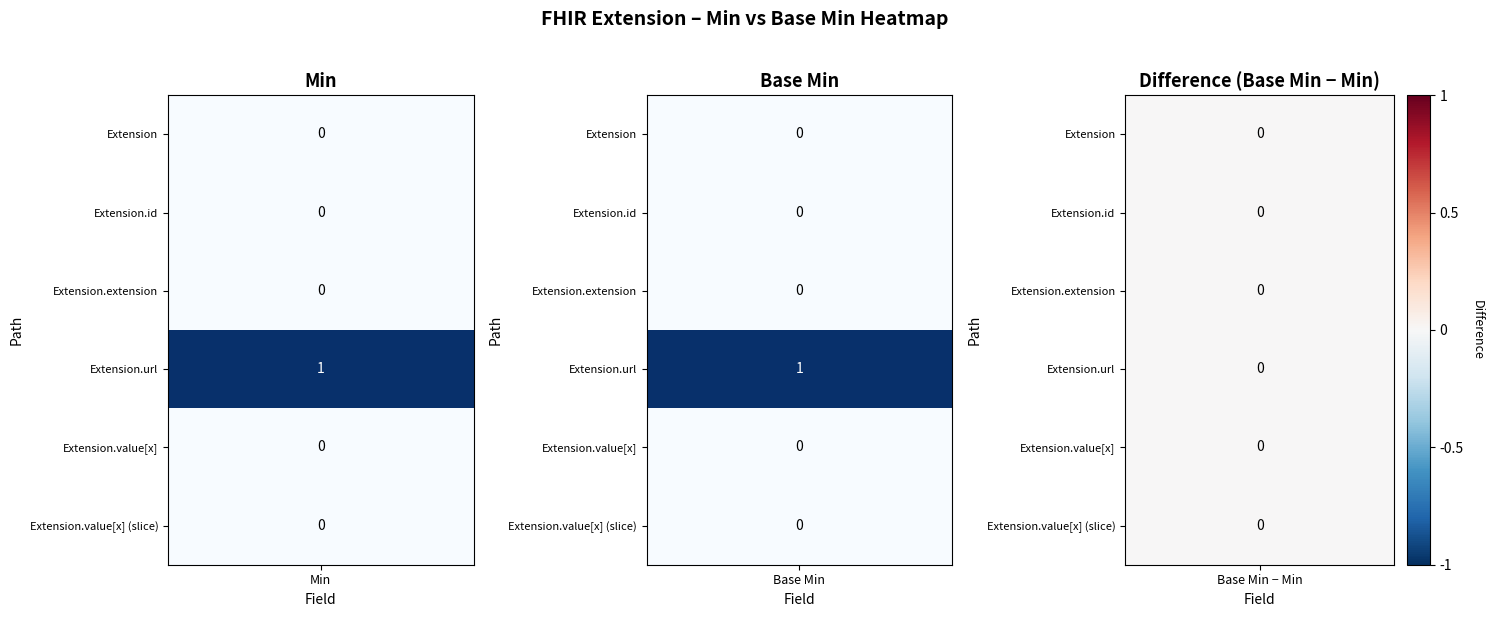

Which series changed the most between Min and Base Min?

Extension